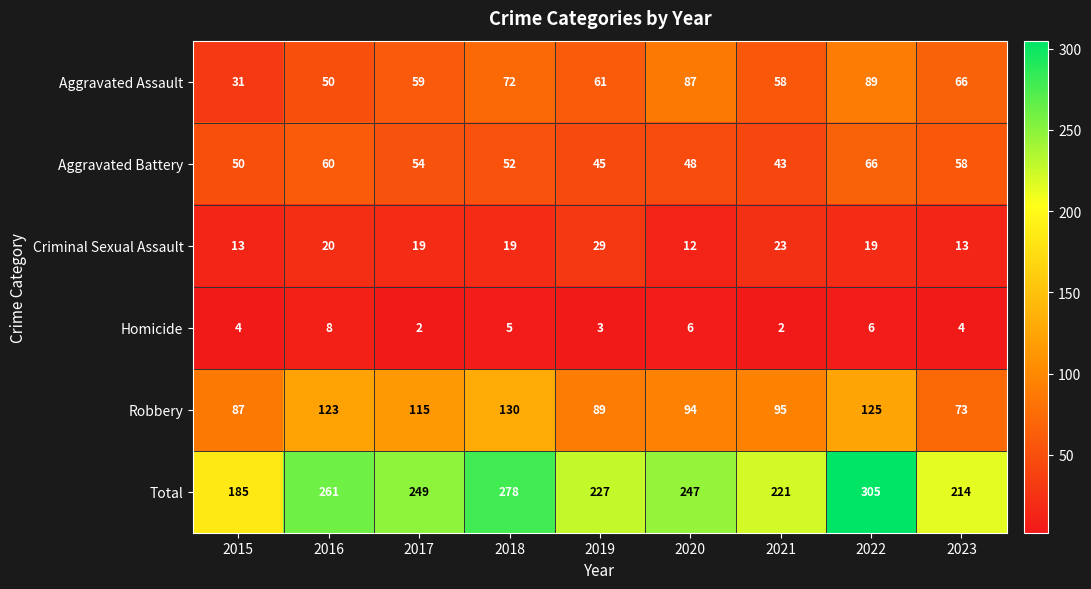

The Aggravated Battery series shows 50 at 2015. True or false?

True